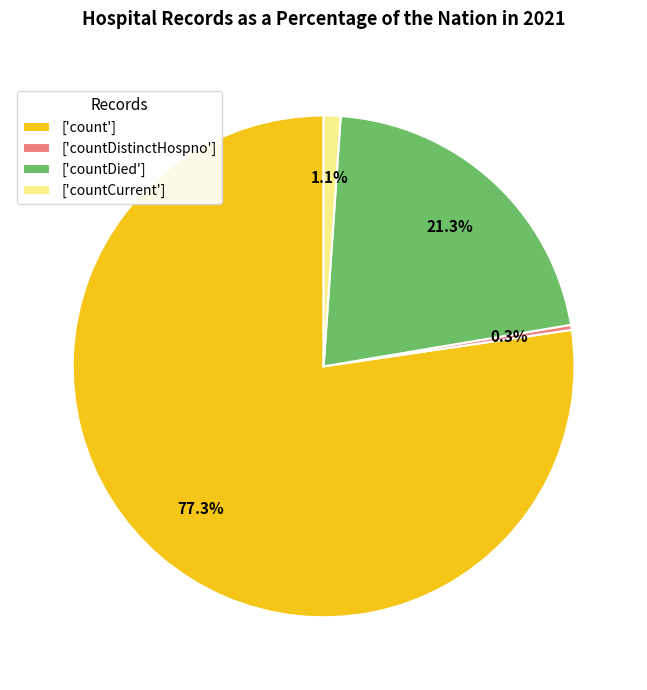

Rank the categories by value from highest to lowest.

['count'], ['countDied'], ['countCurrent'], ['countDistinctHospno']